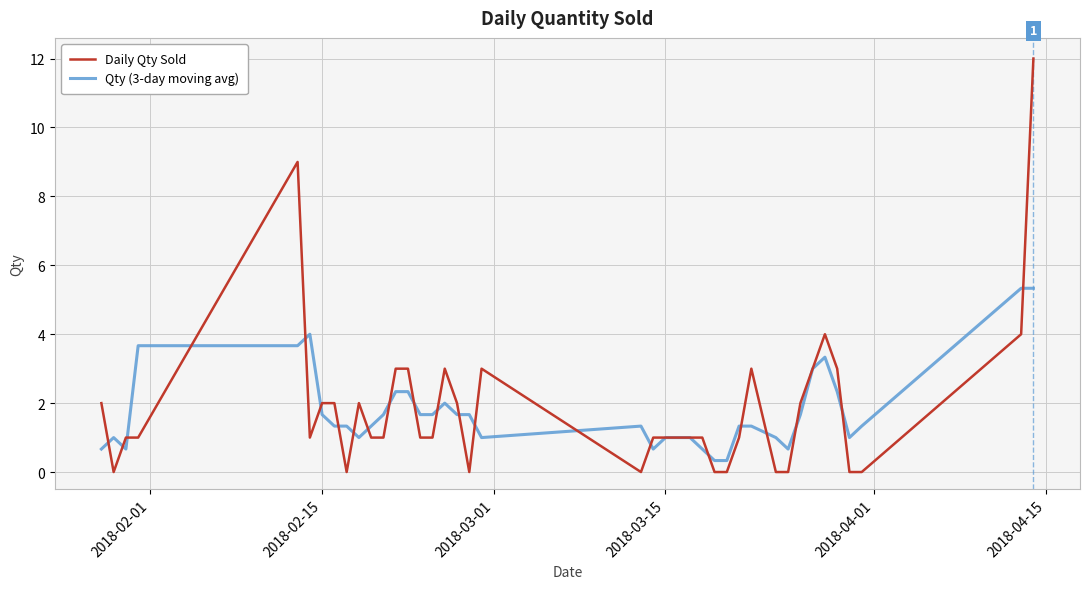

List the series in order of their peak value, highest first.

Daily Qty Sold, Qty (3-day moving avg)